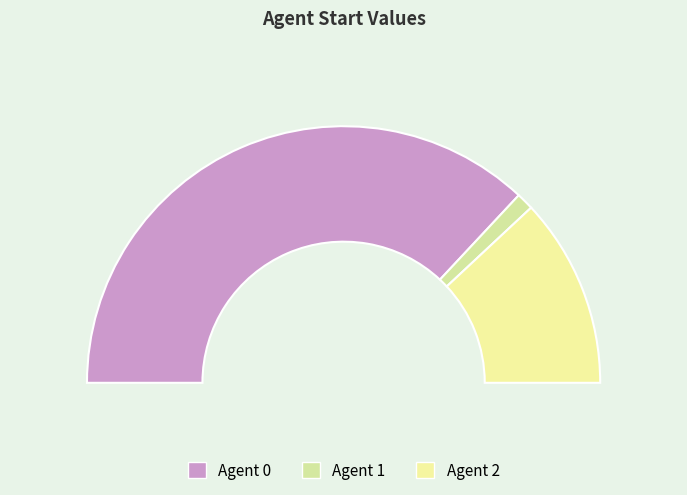

What is the change in value from 0 to 1?

-33